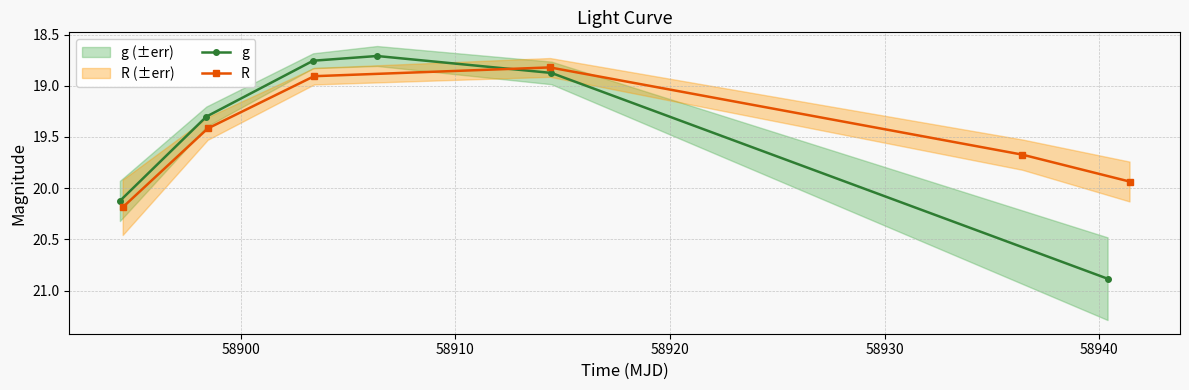

List the series in order of their peak value, highest first.

g, R